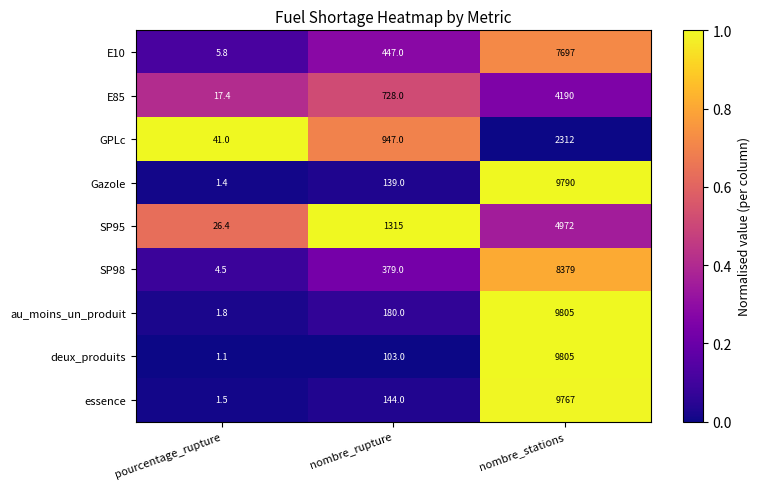

Which series has the largest range (max minus min)?

deux_produits